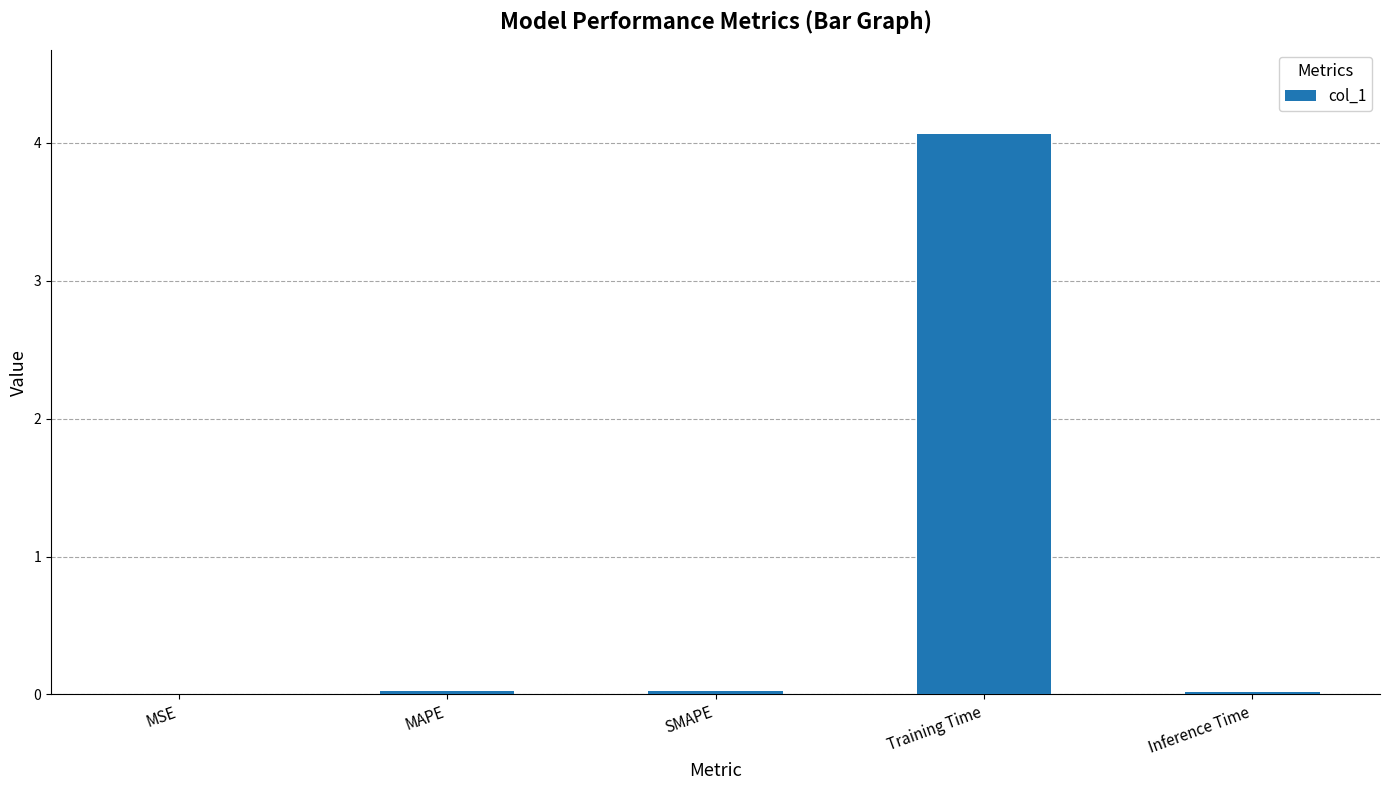

At which category does the chart reach its peak across all series?

Training Time